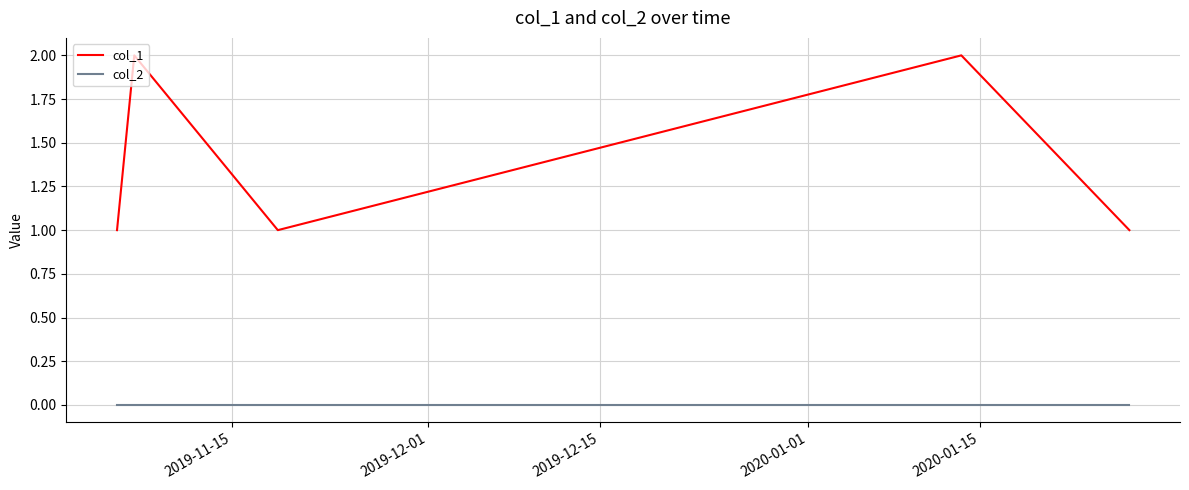

Which series has the largest range (max minus min)?

col_1